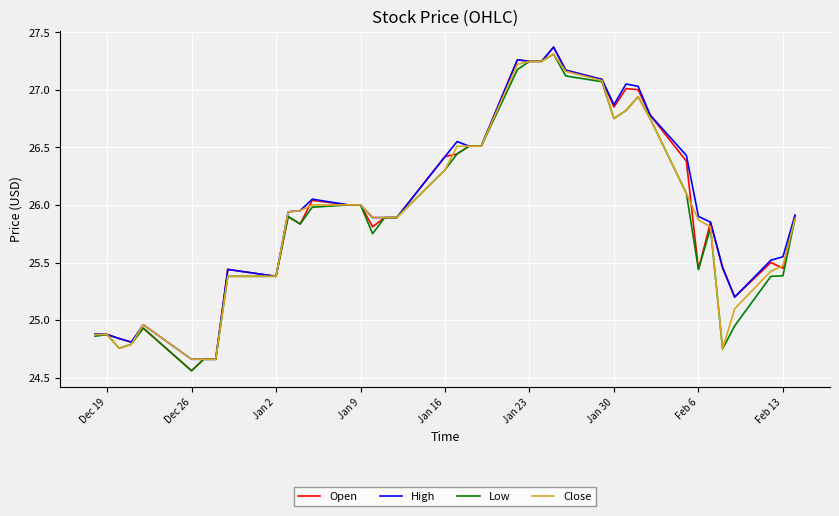

Which series has the widest spread of values?

Open